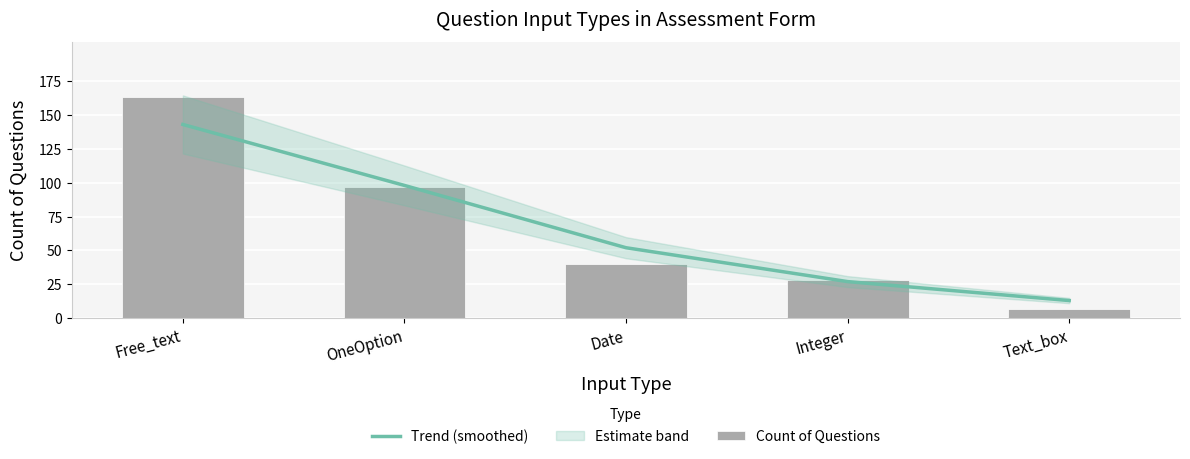

What is the difference between the Count of Questions values at Integer and Free_text?

135